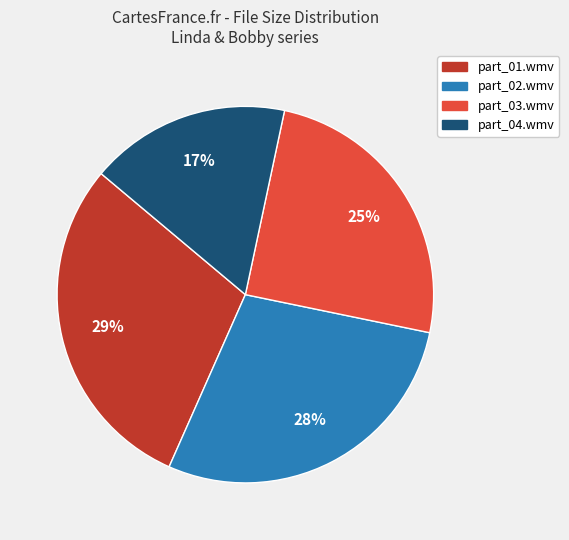

How many slices are in this pie chart?

4